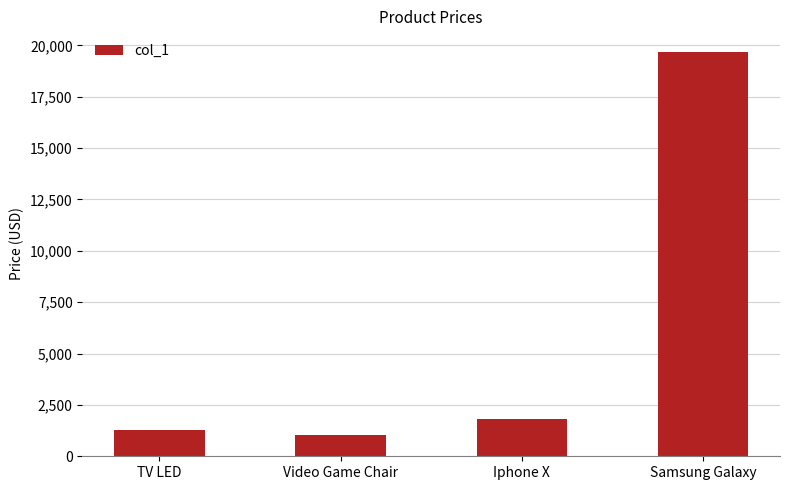

What is the change in value from Iphone X to Samsung Galaxy?

+17900.0